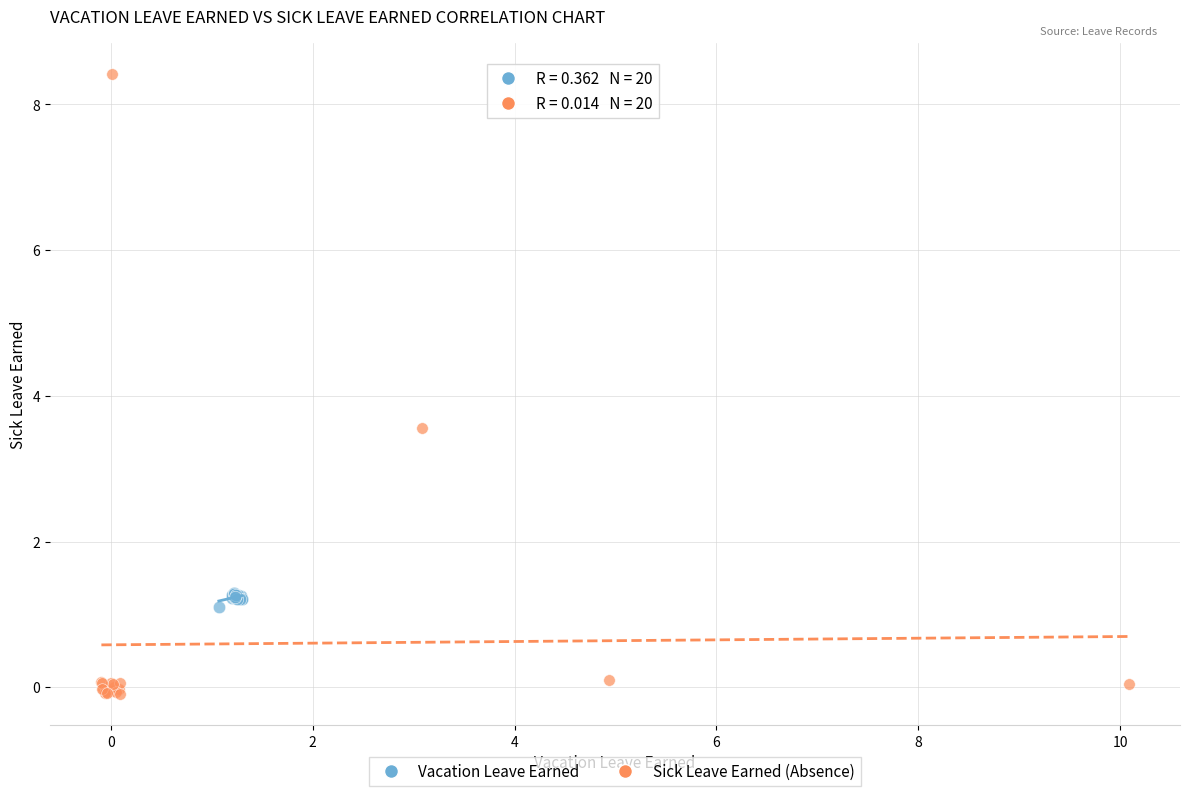

Which series reaches the maximum Y coordinate?

Sick Leave Earned (Absence)